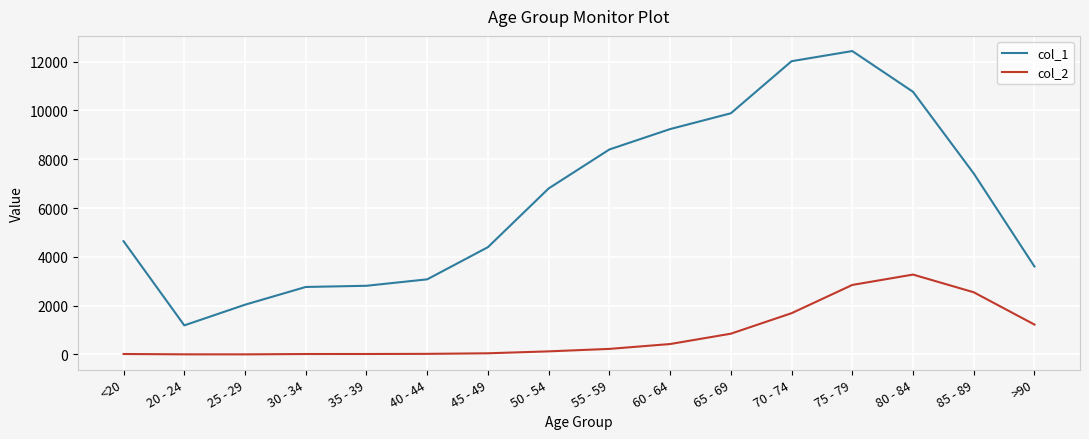

Which series has the largest total across all categories?

col_1